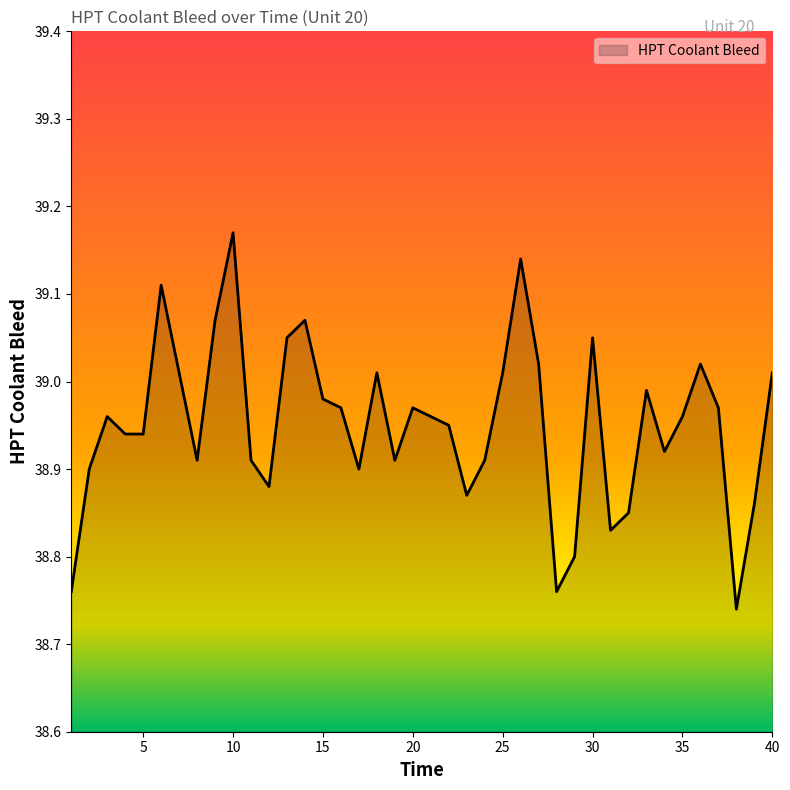

Is this an area chart (filled region under the line)?

Yes